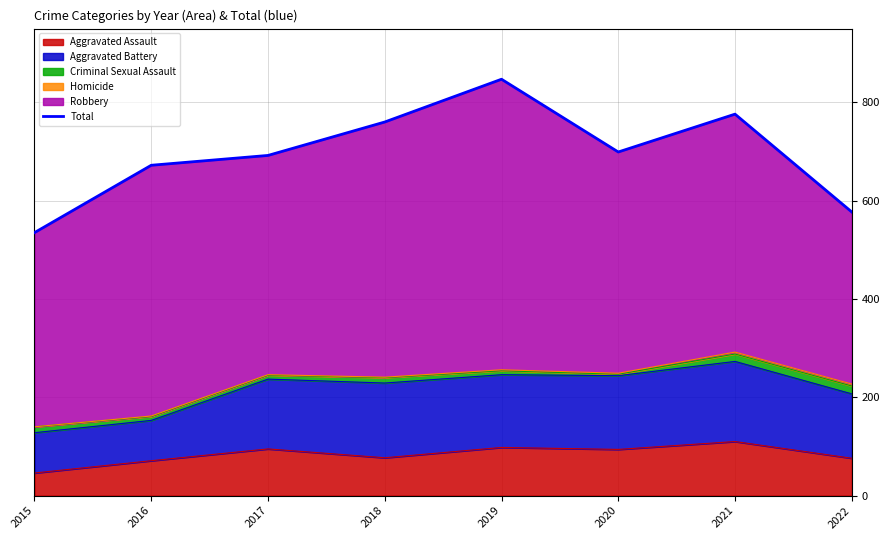

Is it true that Aggravated Assault equals 110 at 2021?

True